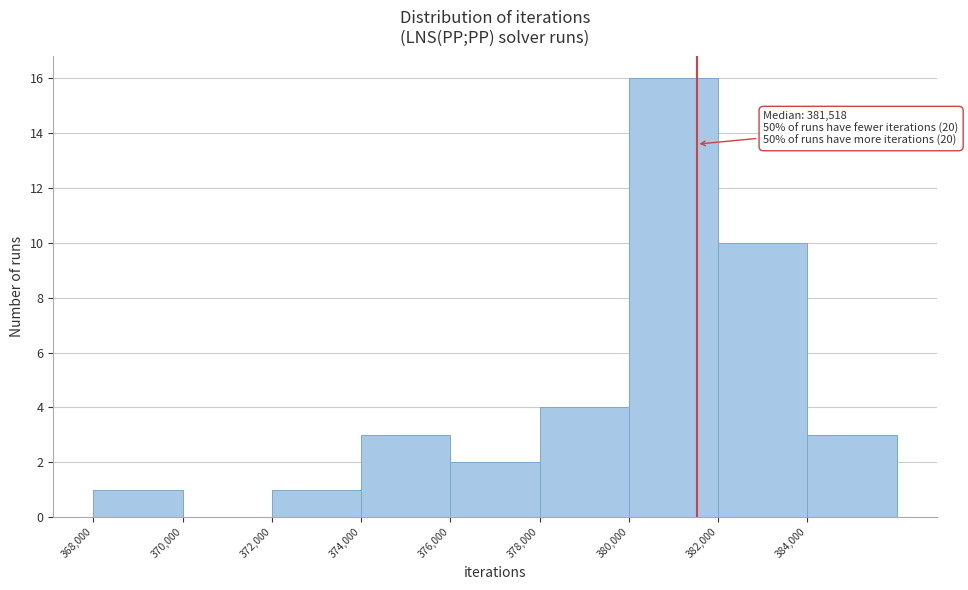

Which range on the x-axis has the tallest bar?

380000 to 382000